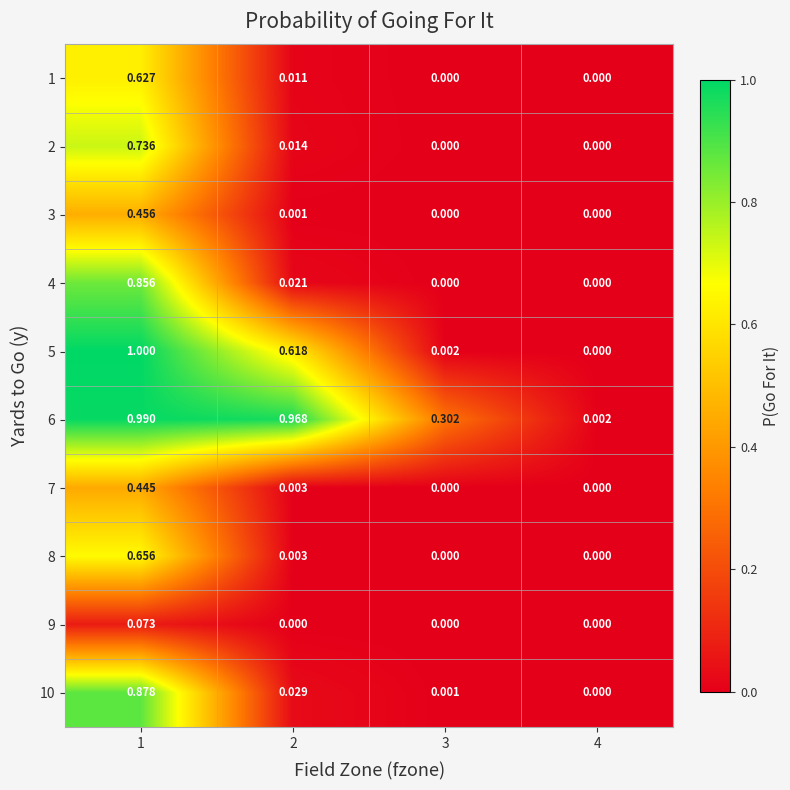

Is the value of 5 at 4 greater than the value of 1 at 1?

No